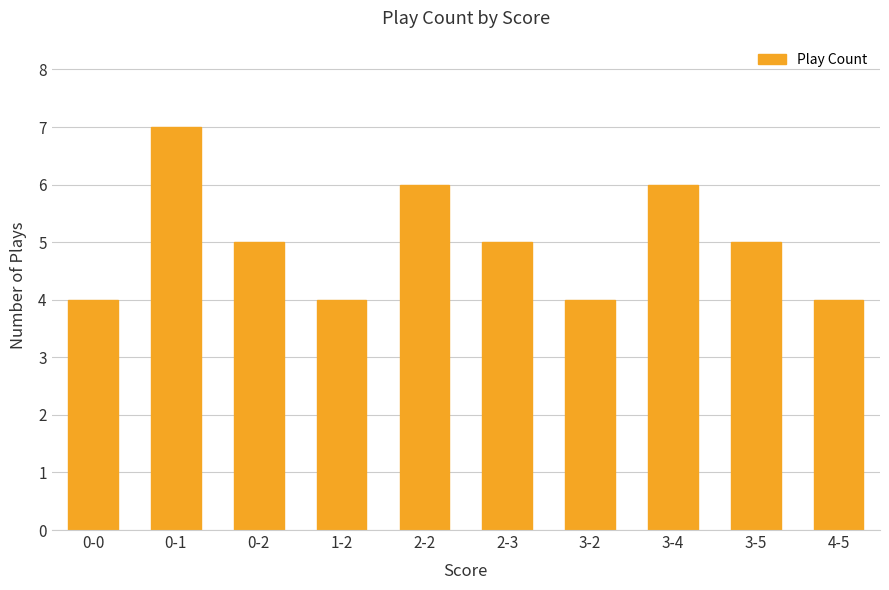

What is the difference between the second highest and second lowest values?

2